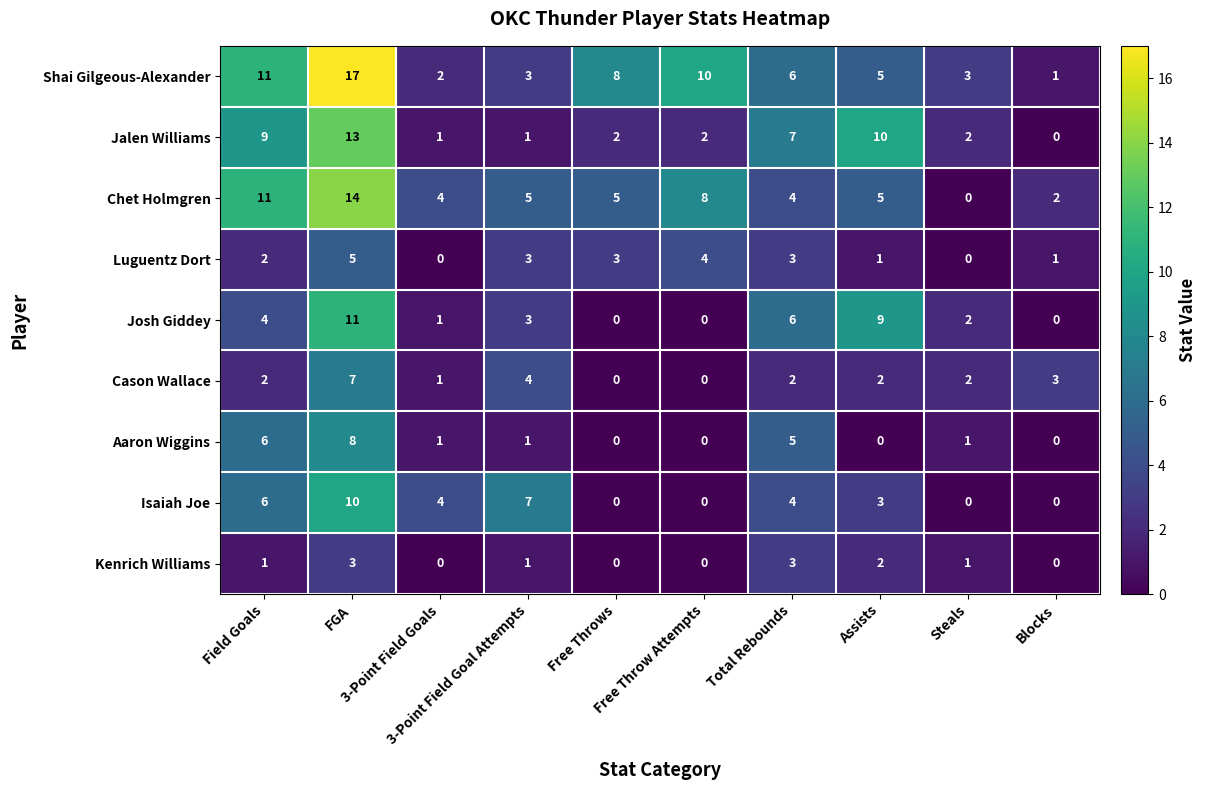

Which series has the largest total across all categories?

Shai Gilgeous-Alexander